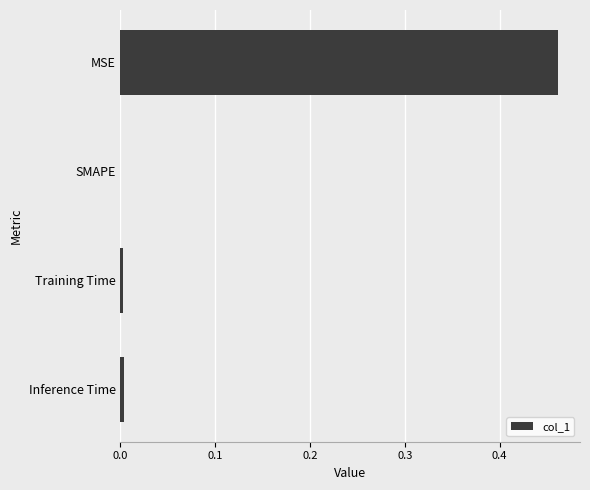

How many positive values are there?

3